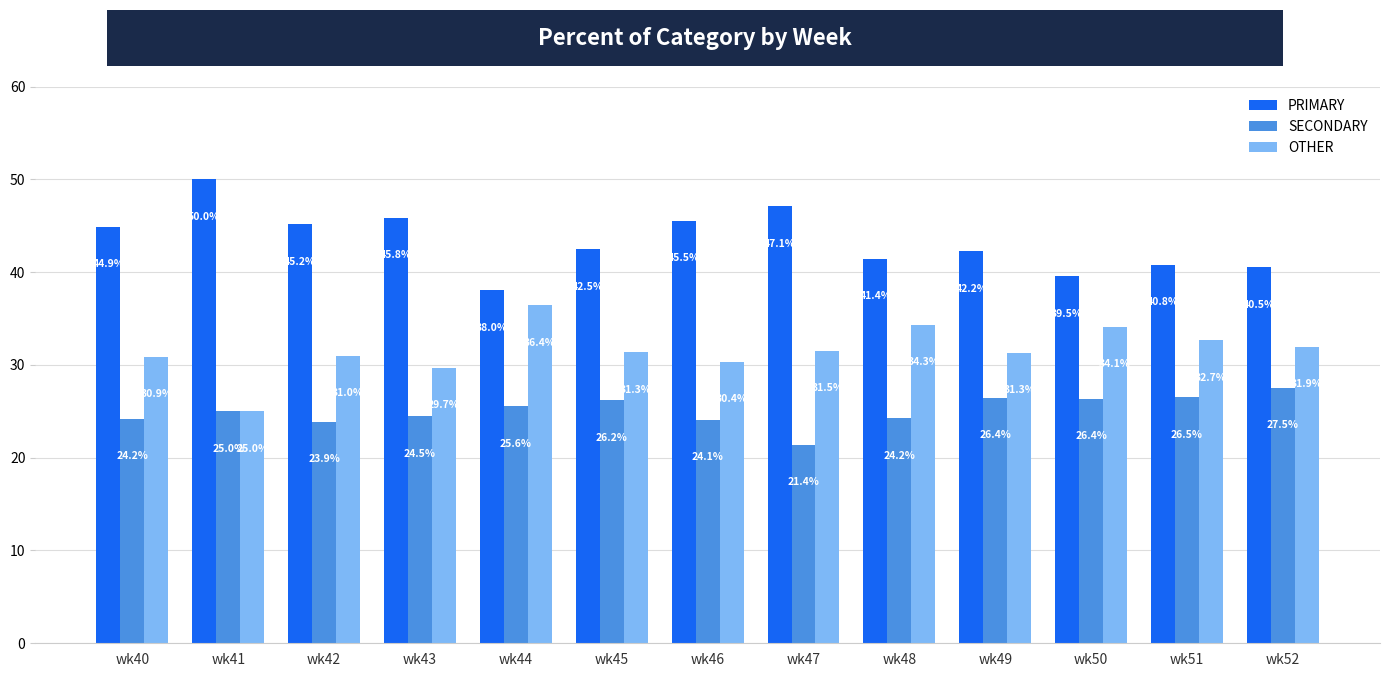

The value of OTHER at wk43 is 6.0. True or false?

False